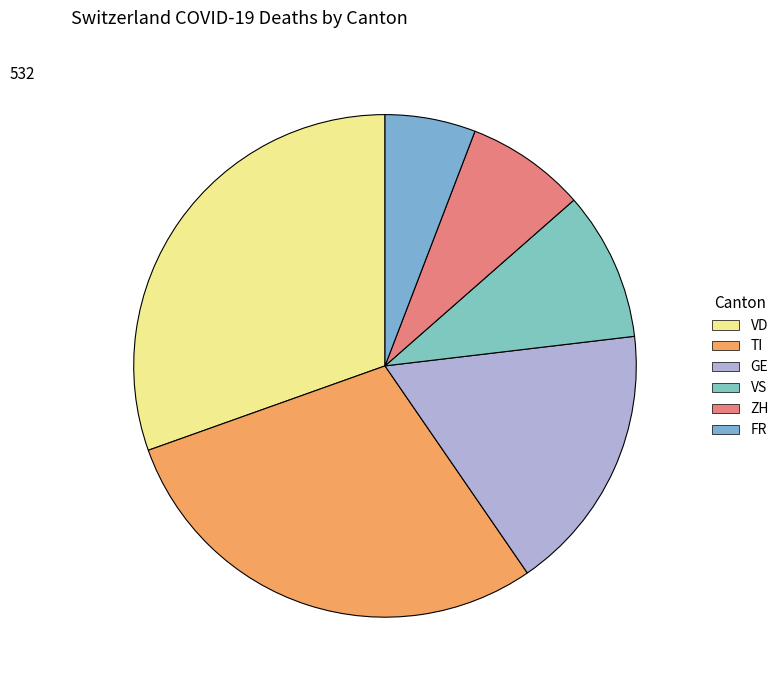

Count the number of slices in the pie.

6